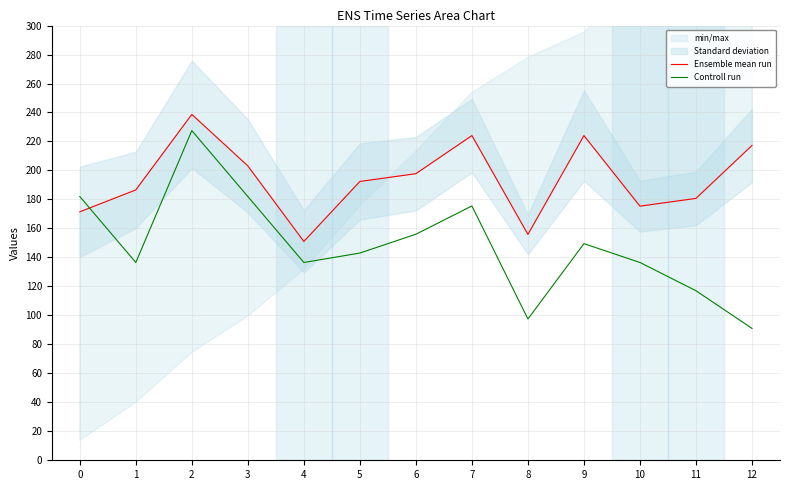

List the series in order of their peak value, highest first.

Ensemble mean run, Controll run